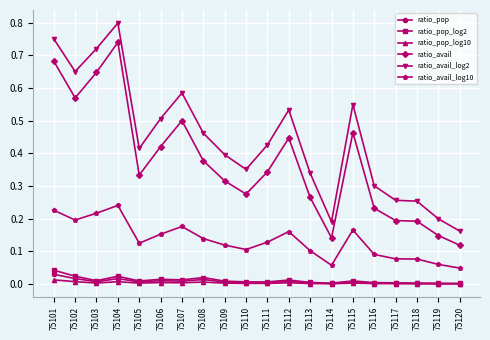

Which series changed the most between 75101 and 75116?

ratio_avail